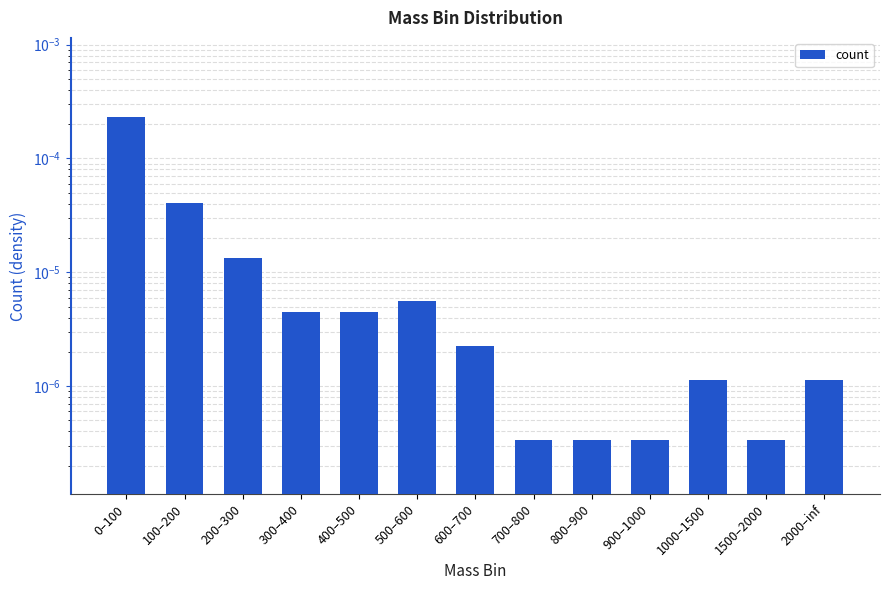

At which category does the chart reach its peak across all series?

0–100